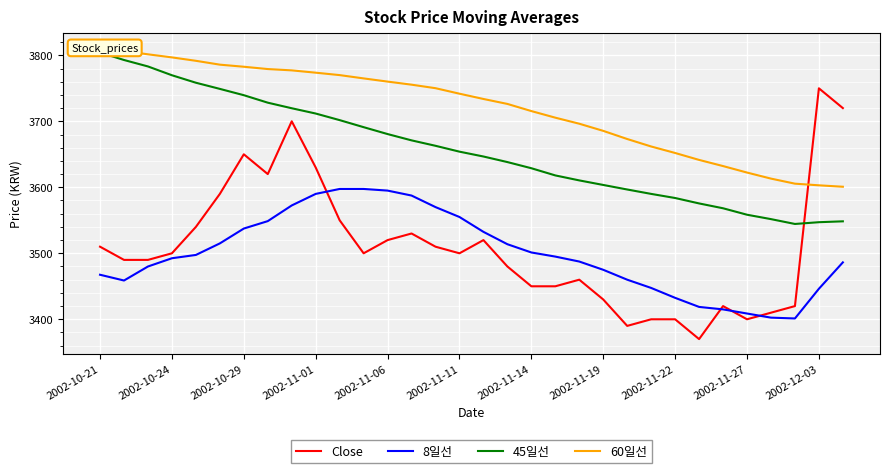

At which label does Close reach its peak?

2002-12-03